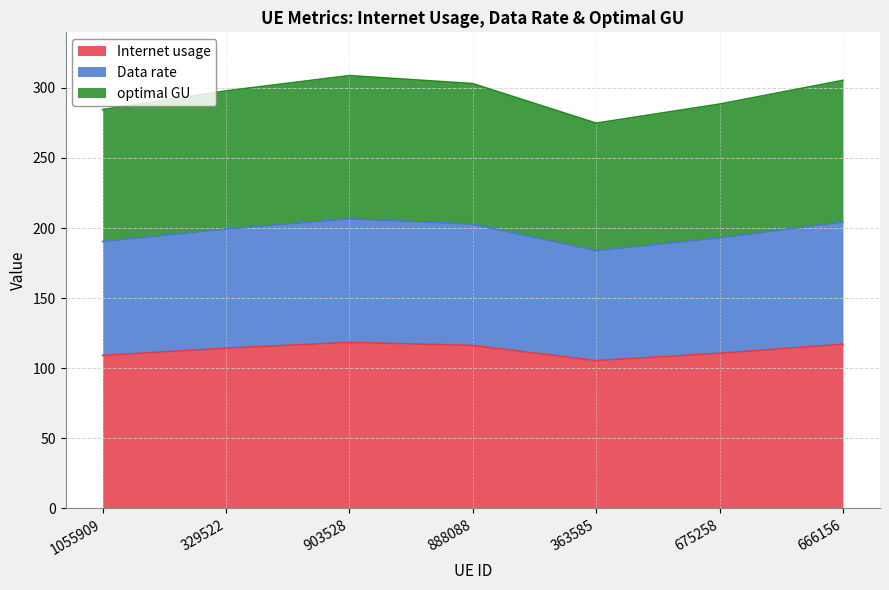

Reading left to right, transcribe all the data shown in this chart.

Internet usage: 1055909=109.1	329522=114.2	903528=118.4	888088=116.2	363585=105.4	675258=110.6	666156=117.1
Data rate: 1055909=190.3	329522=199.2	903528=206.5	888088=202.7	363585=183.8	675258=192.9	666156=204.3
optimal GU: 1055909=284.4	329522=297.8	903528=308.7	888088=303.0	363585=274.8	675258=288.4	666156=305.3